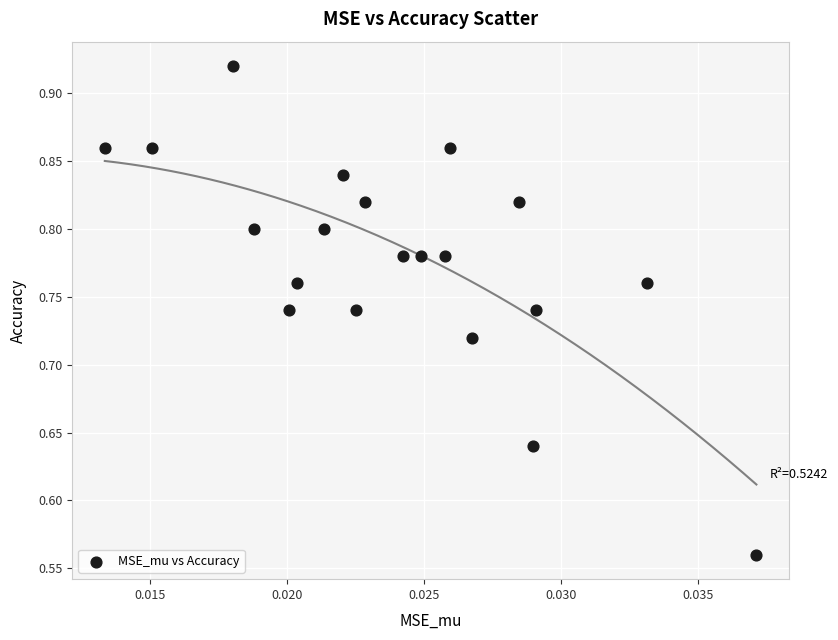

What is the range of Y values (max minus min)?

0.4